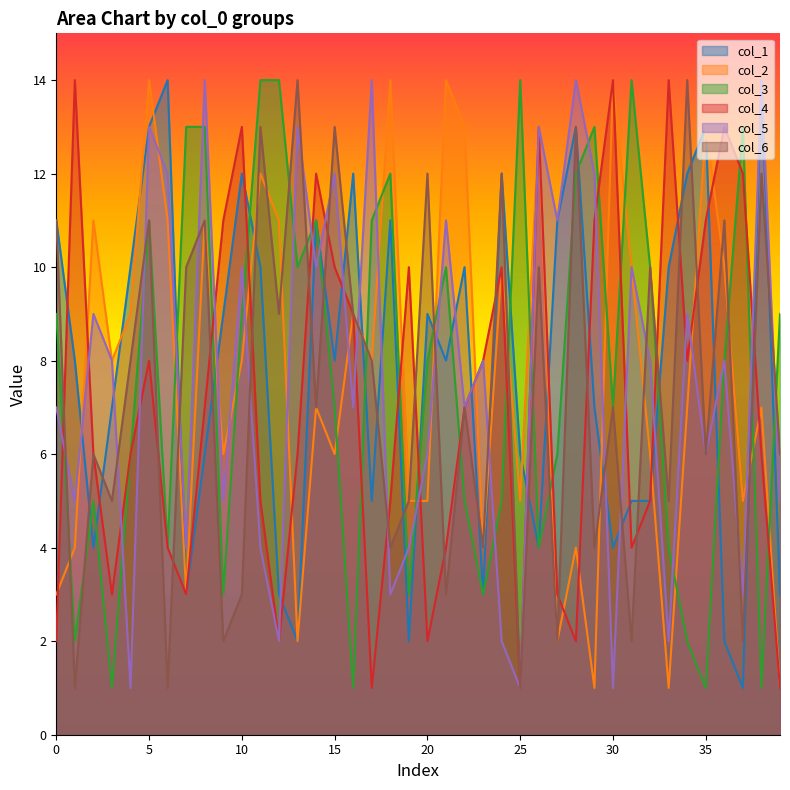

What is the total value across all series at 15?

56